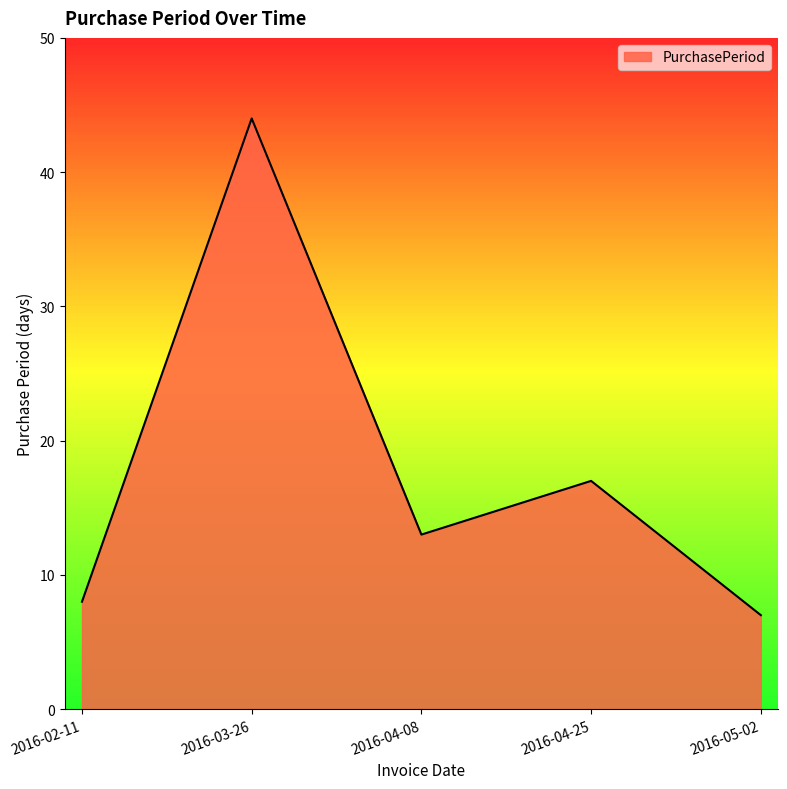

True or false: the data has more than 1 interior local peaks.

True